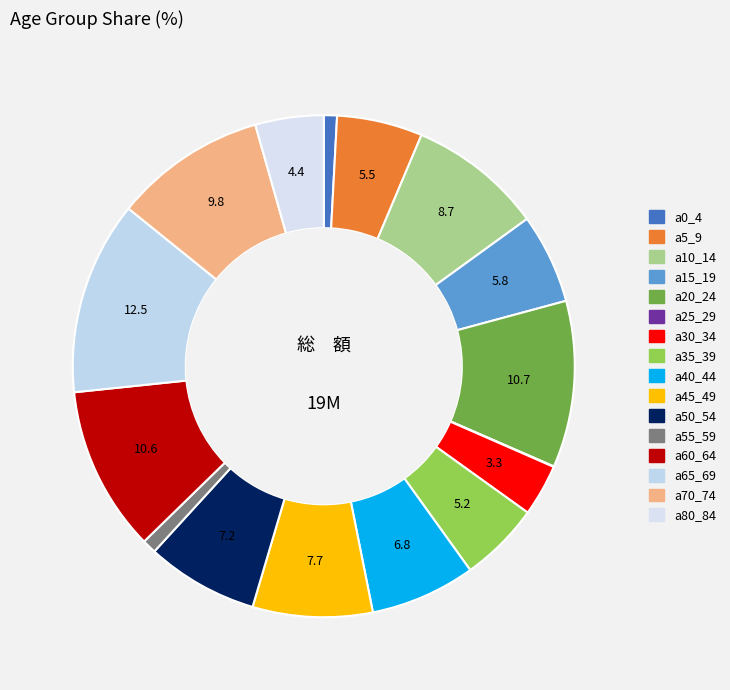

Is it true that a30_34 is 3% of the pie?

True